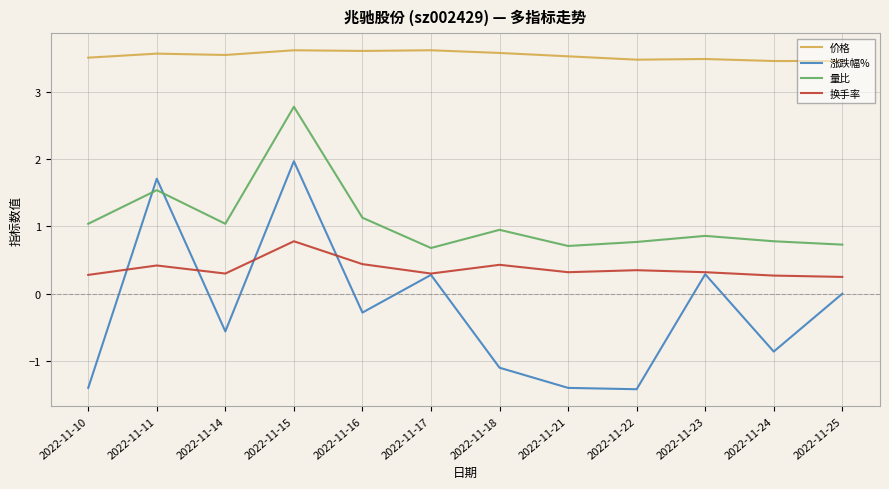

Rank the series at 2022-11-15 from highest to lowest value.

价格, 量比, 涨跌幅%, 换手率